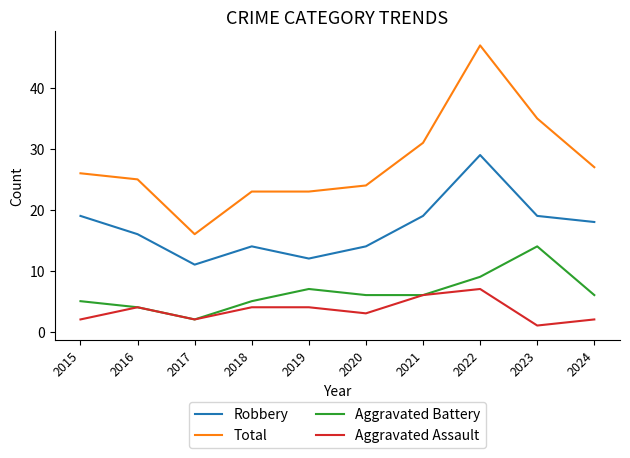

What is the spread (max minus min) of values at 2022?

40